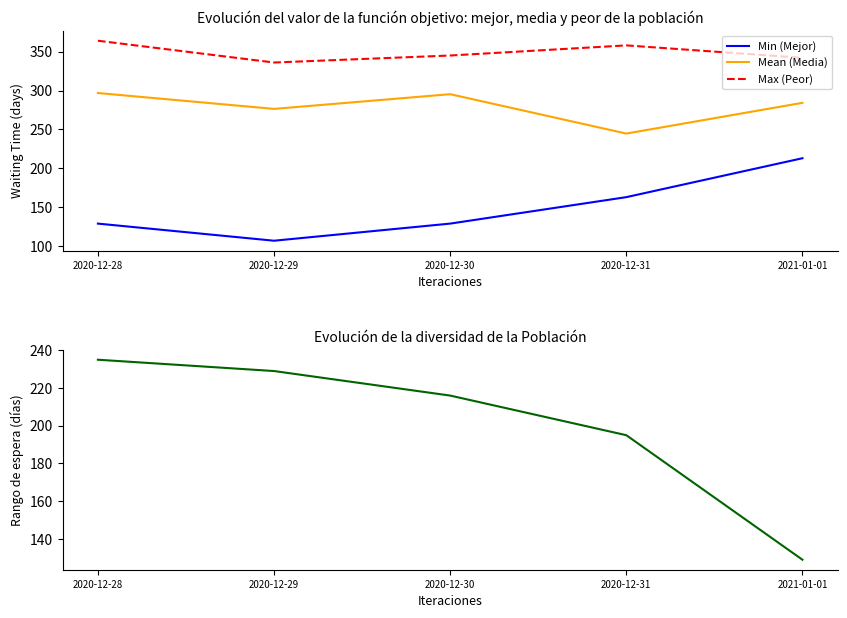

How many interior local valleys does the Max (Peor) series have?

1